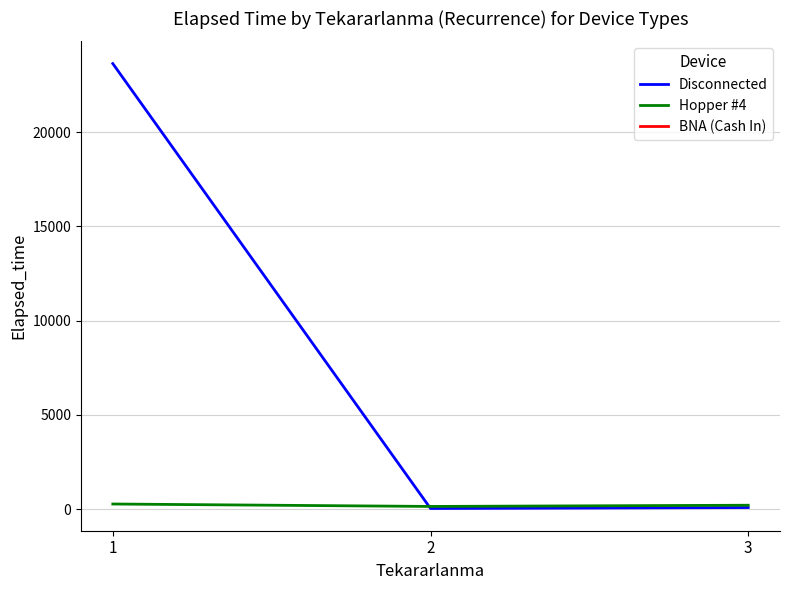

Which series has the largest total across all categories?

Disconnected